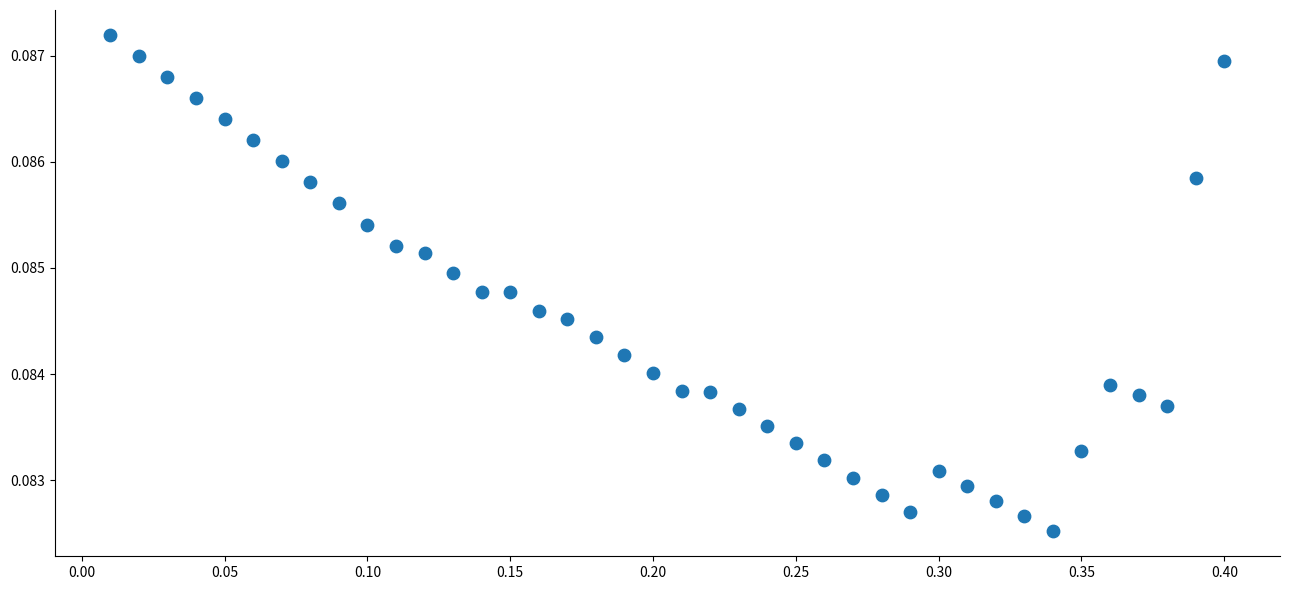

What is the range of X values (max minus min)?

0.4